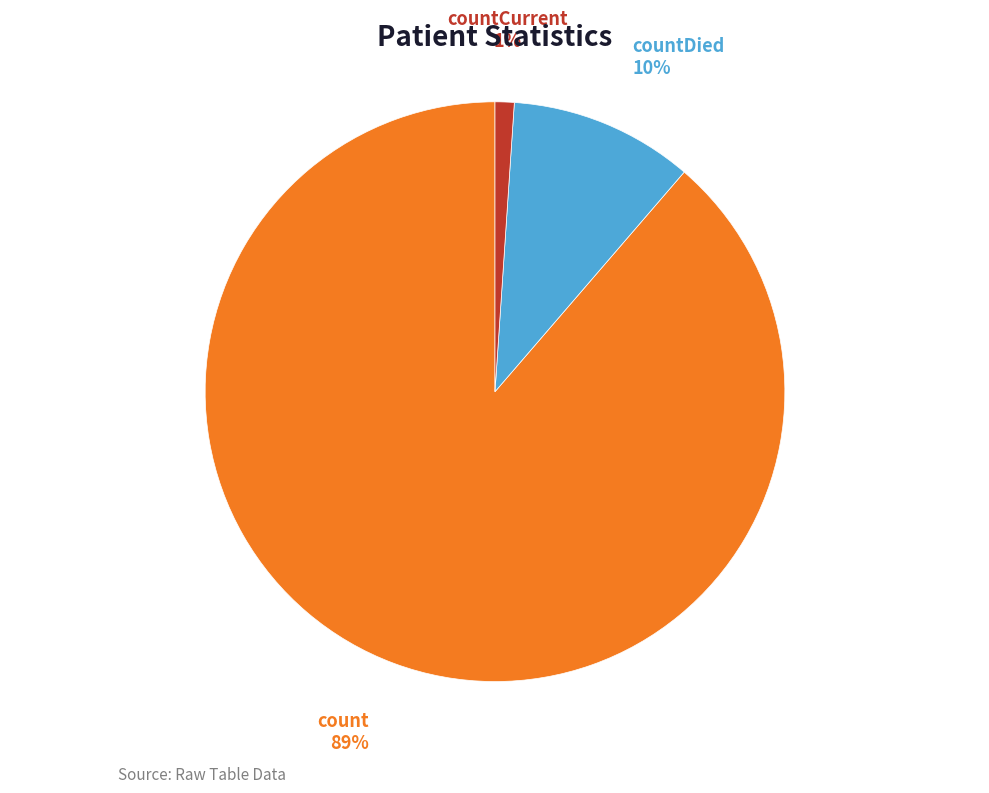

Do count and countCurrent together represent more than half of the pie?

Yes